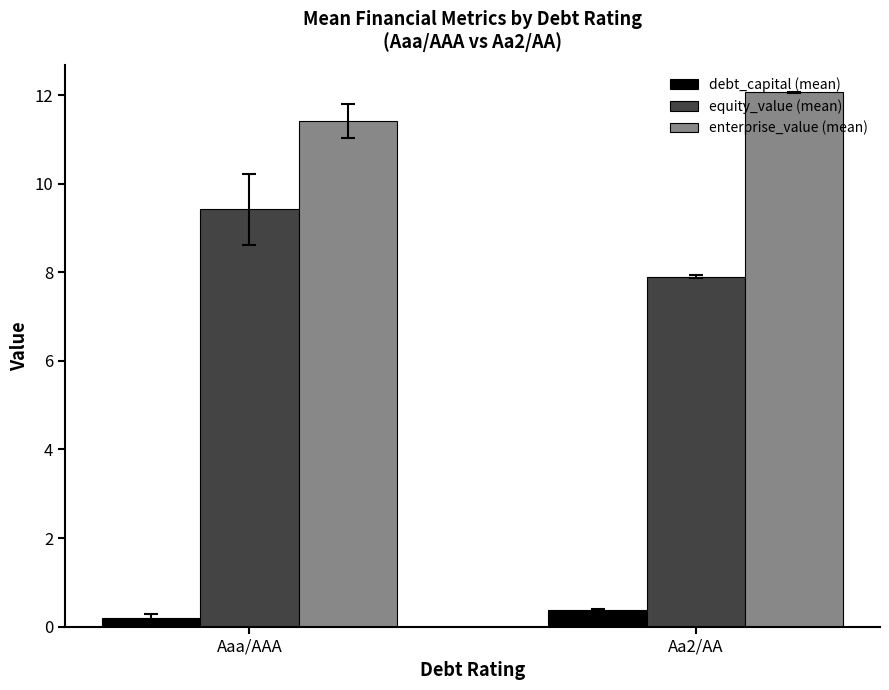

Which series has the widest spread of values?

equity_value (mean)